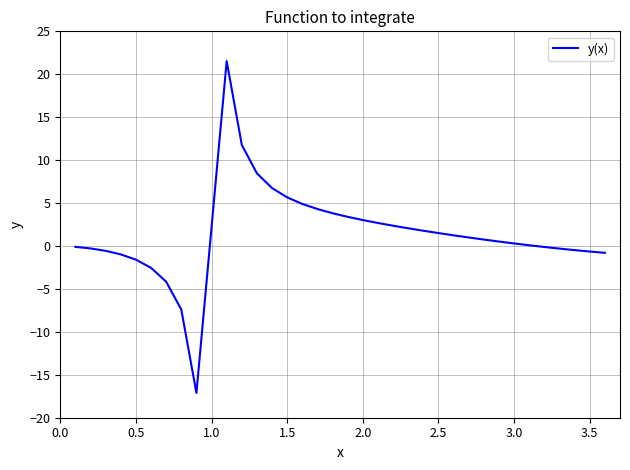

What is the smallest value displayed?

-17.1